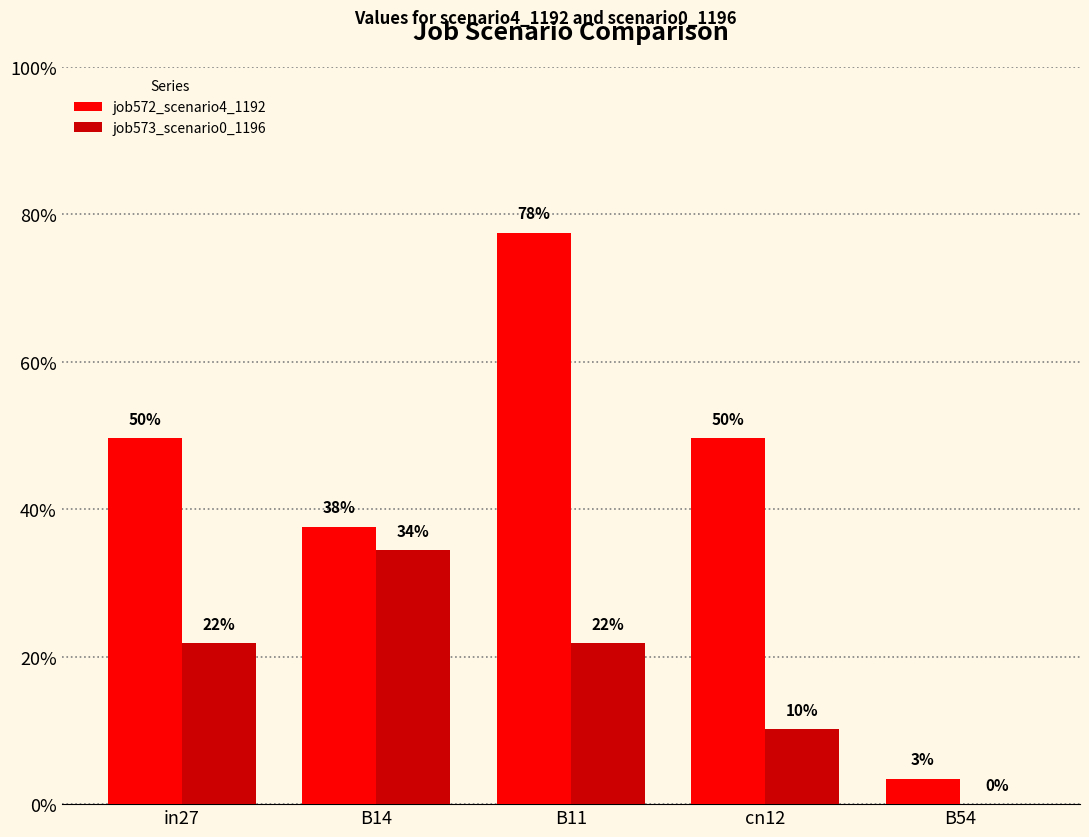

The job572_scenario4_1192 series shows 0.5 at cn12. True or false?

True